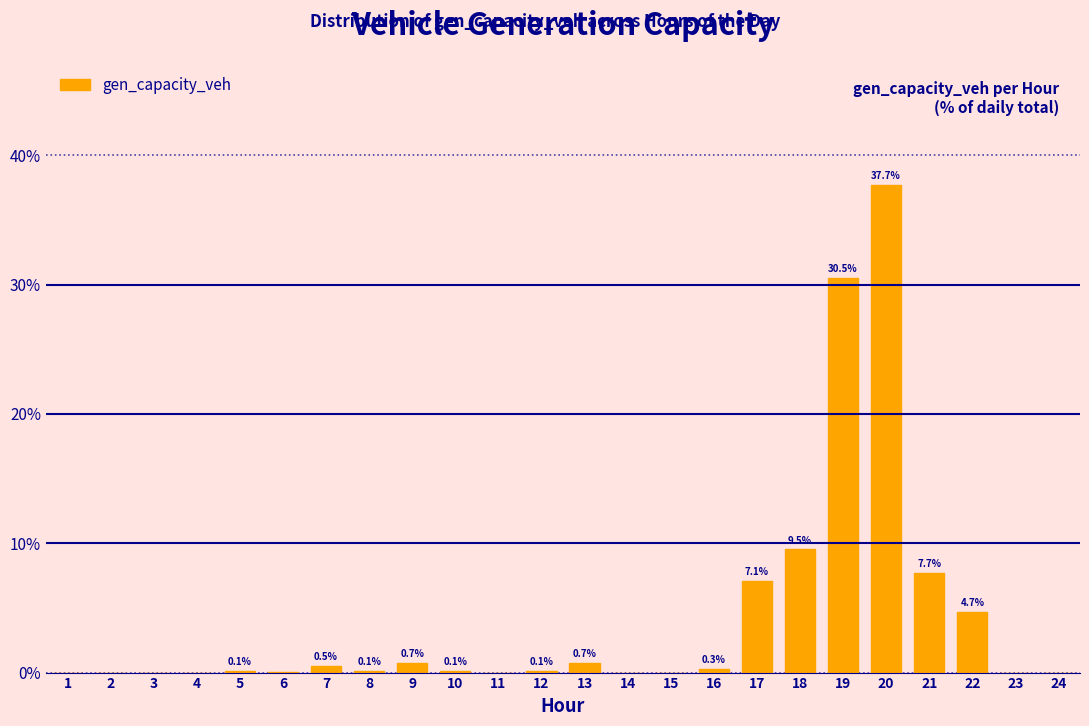

What value does the data have at 13?

0.7